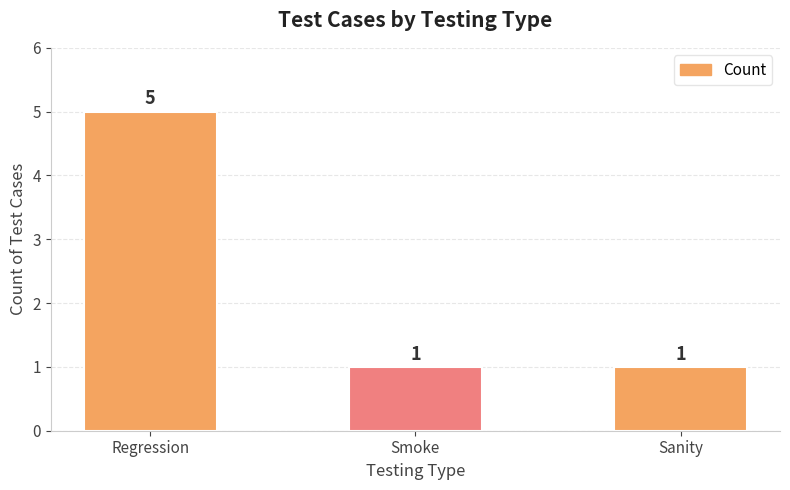

The value at Regression is 5. True or false?

True